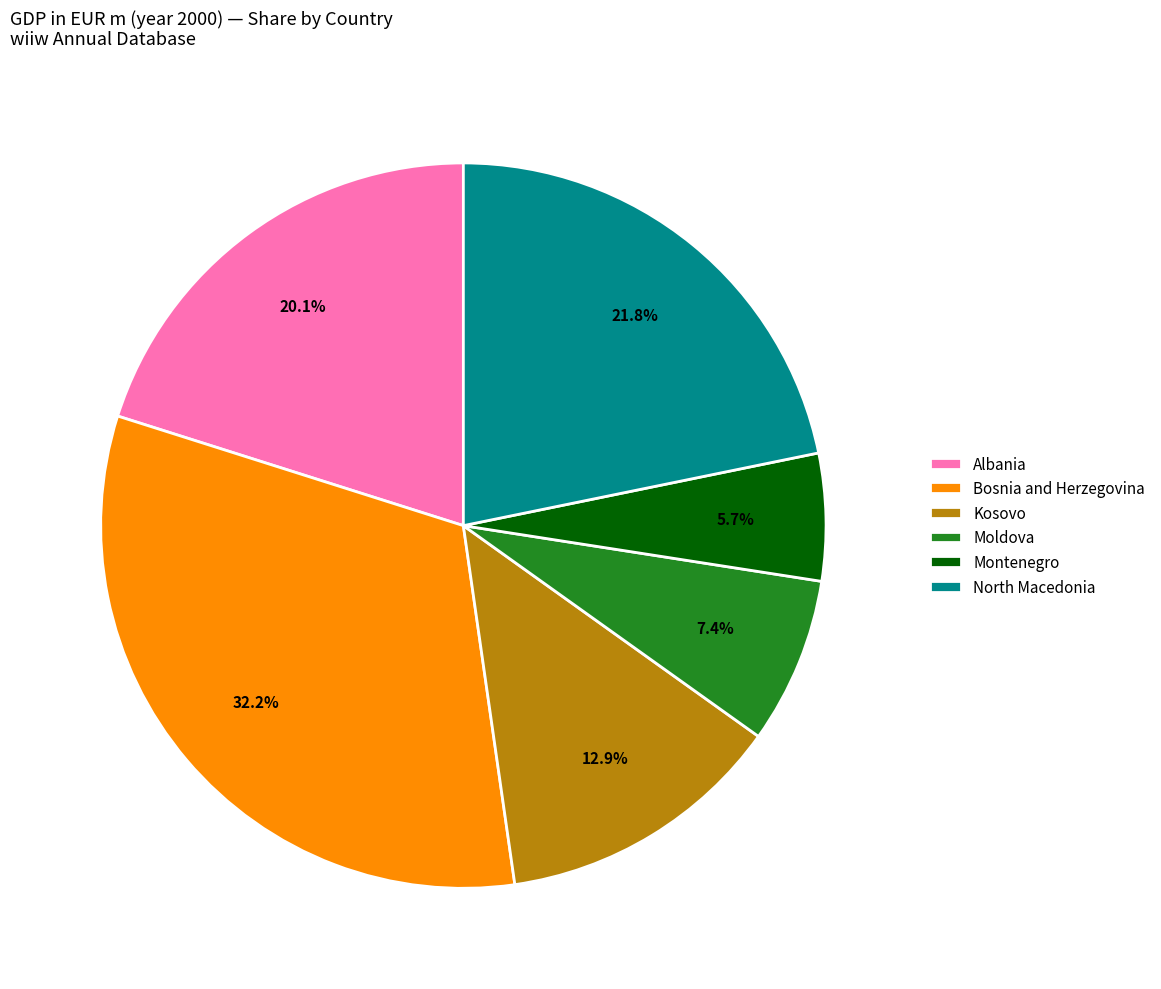

What is the total percentage of North Macedonia and Albania?

41.9%